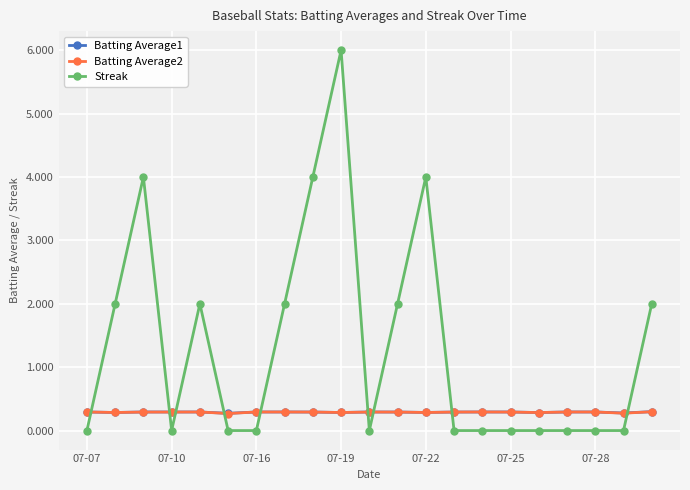

At how many categories does at least one series exceed 1?

9